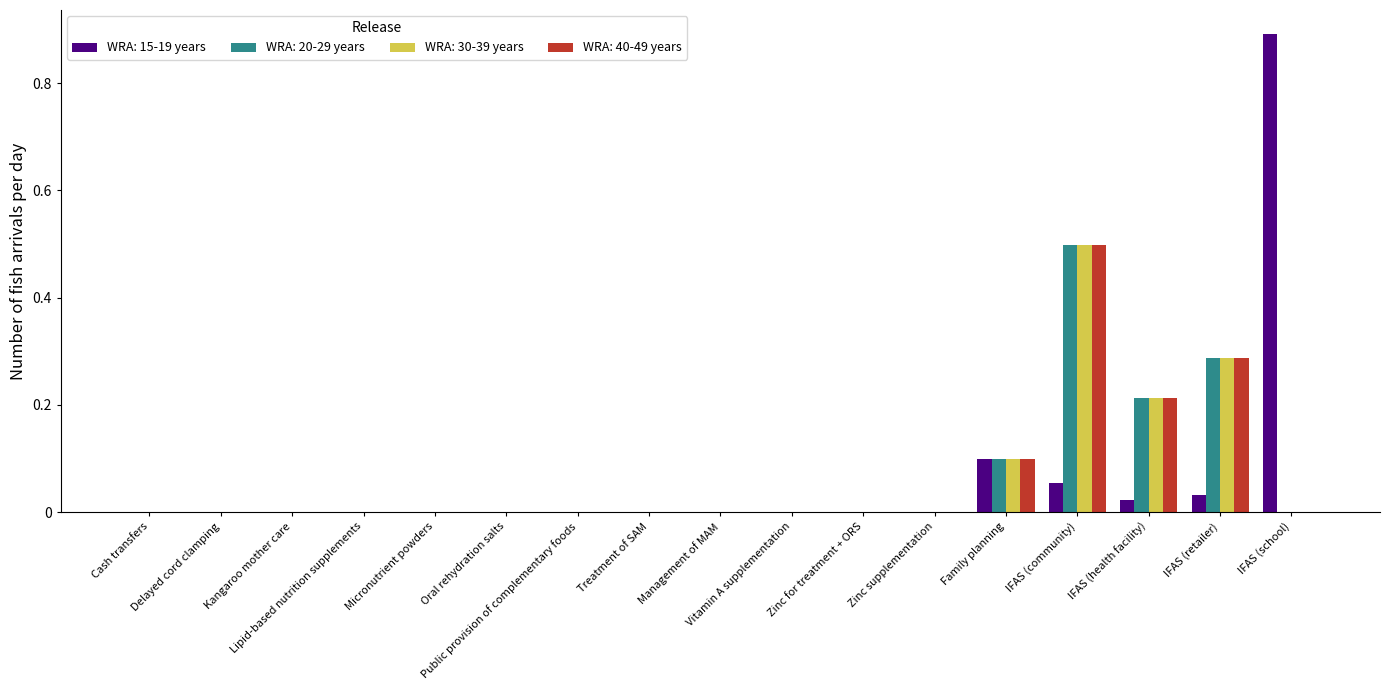

What is the highest value of the WRA: 40-49 years series?

0.5